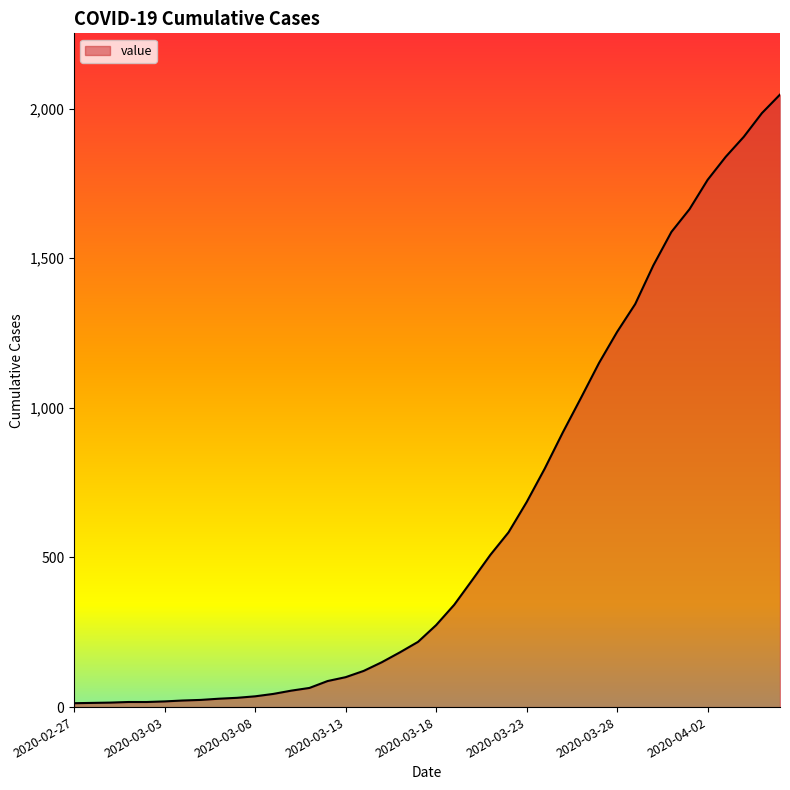

What is the maximum value shown in the chart?

2047